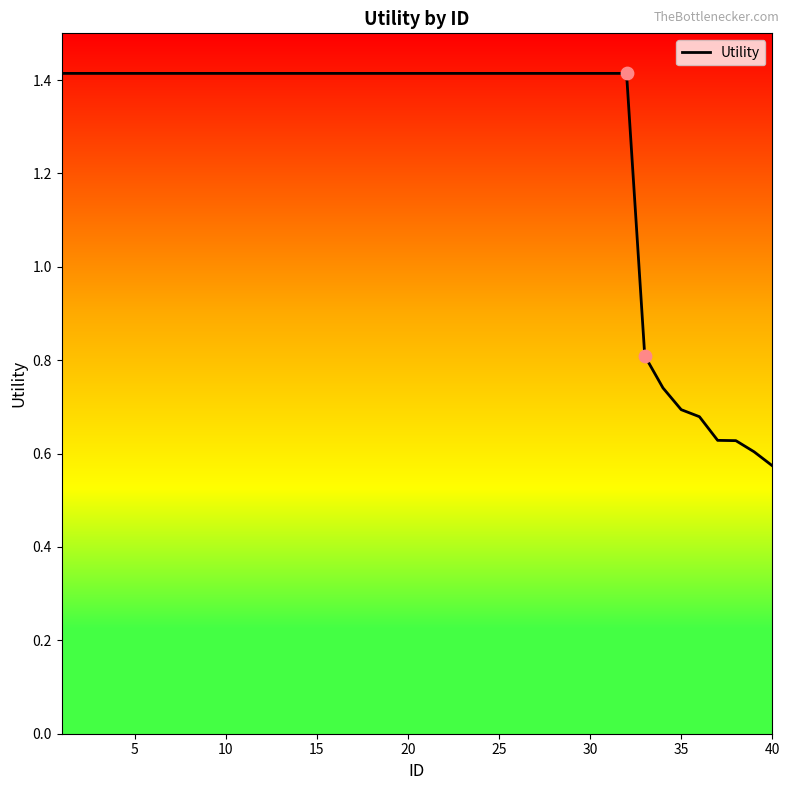

What is the greatest value displayed?

1.4